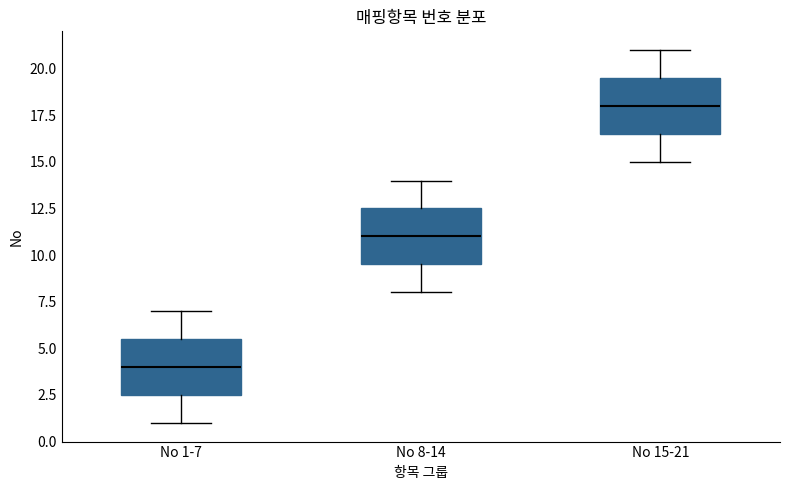

Reading left to right, transcribe this box plot: for each box, give where its median line is, the range the box spans, and where its two whiskers end, as read against the y-axis. The values are not printed on the chart, so give them approximately, as read against the axis.

No 1-7: median 4.0, box 2.5 to 5.5, whiskers 1.0 to 7.0
No 8-14: median 11.0, box 9.5 to 12.5, whiskers 8.0 to 14.0
No 15-21: median 18.0, box 16.5 to 19.5, whiskers 15.0 to 21.0